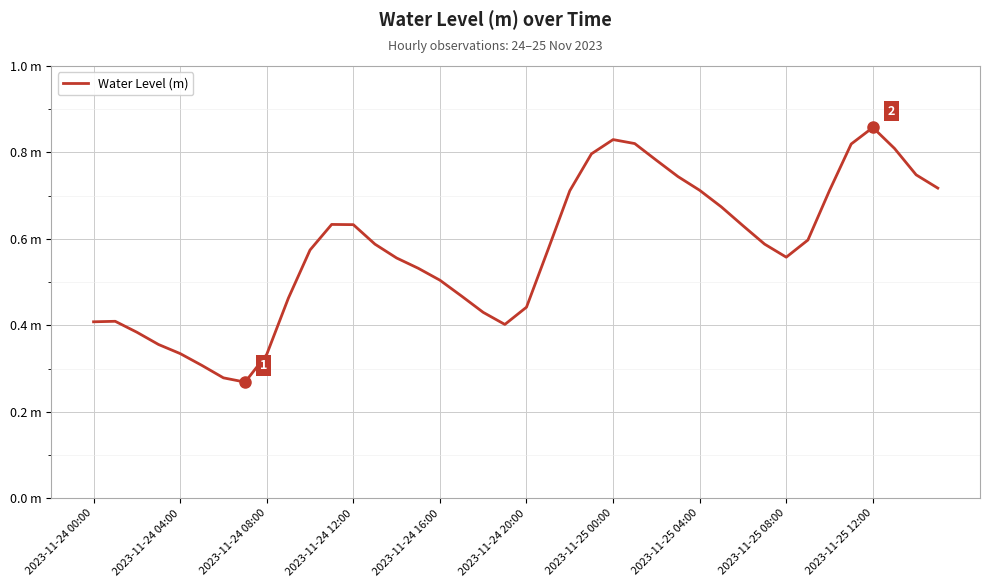

Is this an area chart (filled region under the line)?

No